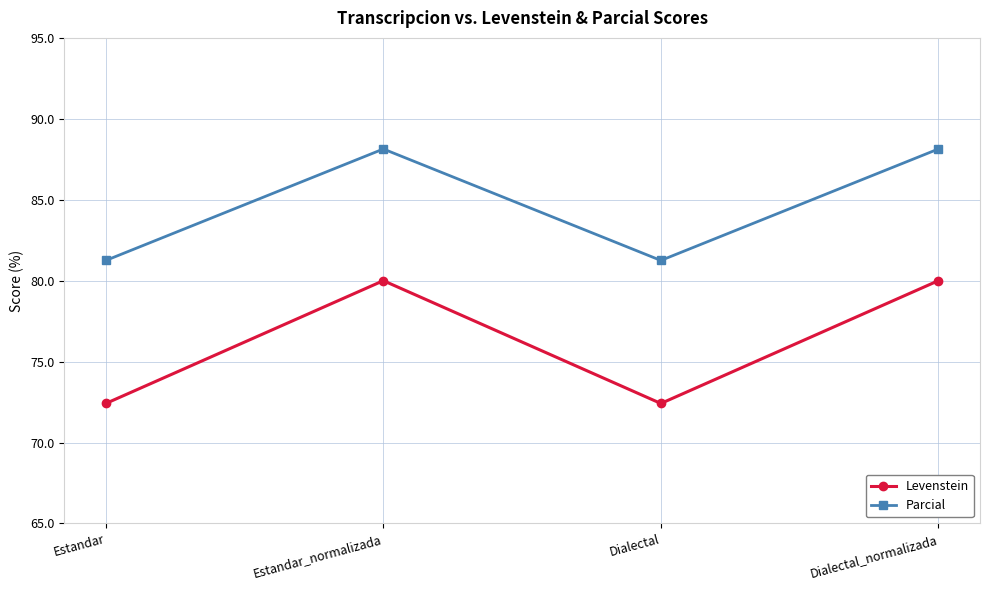

What is the sum of all Parcial values?

338.8